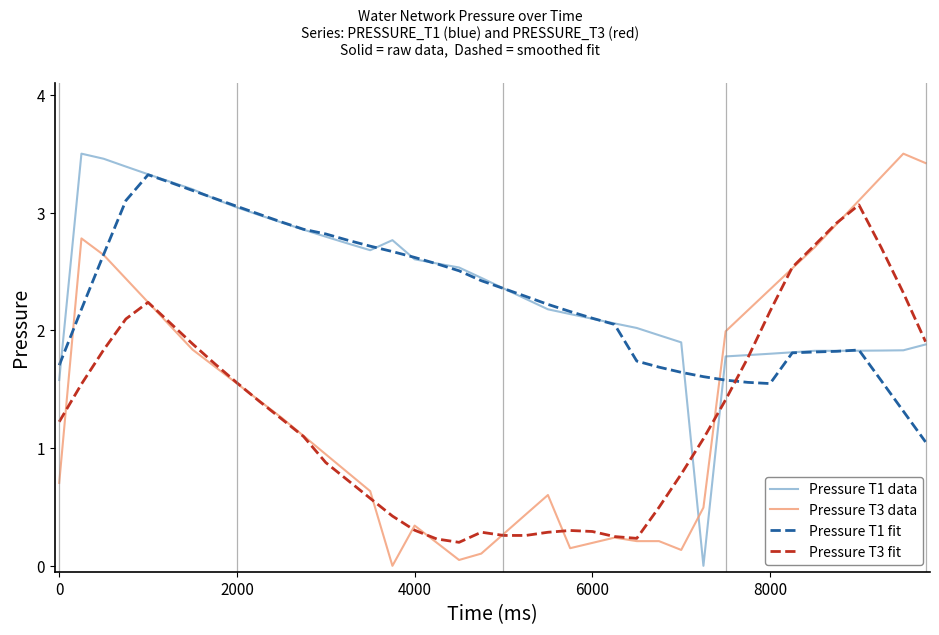

Count the number of categories in the chart.

40